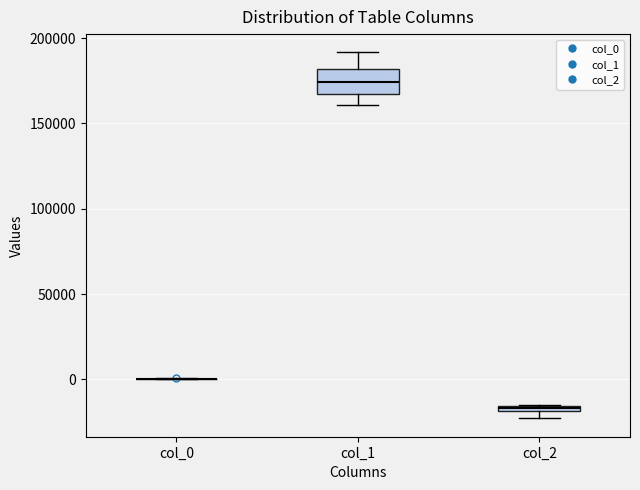

Comparing the boxes themselves (not the whiskers), which one is the tallest?

col_1